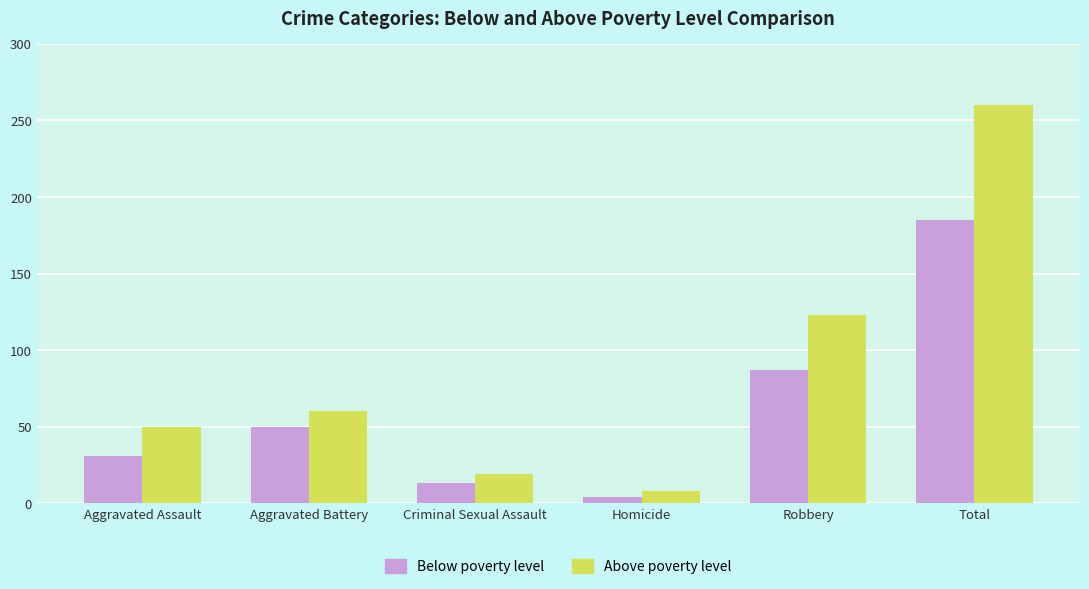

How many values in the Below poverty level series are below 50?

3